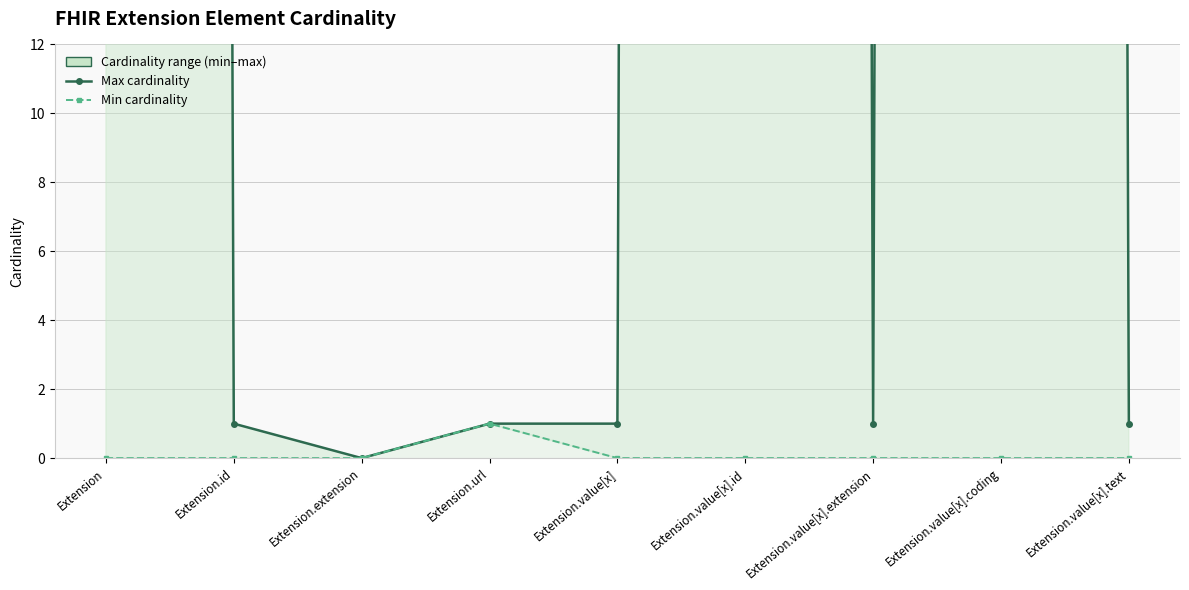

Reading left to right, transcribe all the data shown in this chart.

Max cardinality: 999	1	0	1	1	999	1	999	1
Min cardinality: 0	0	0	1	0	0	0	0	0